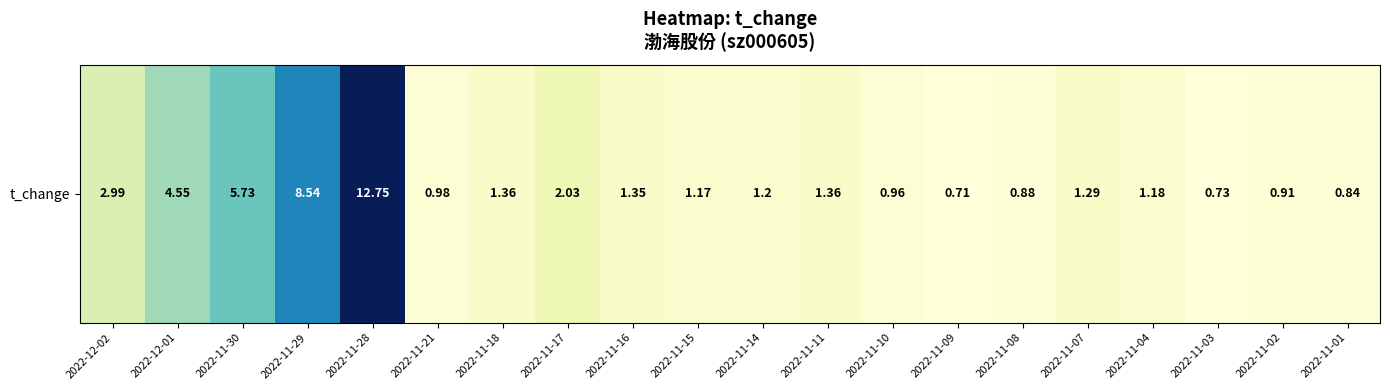

At which label is the value closest to 6?

2022-11-30